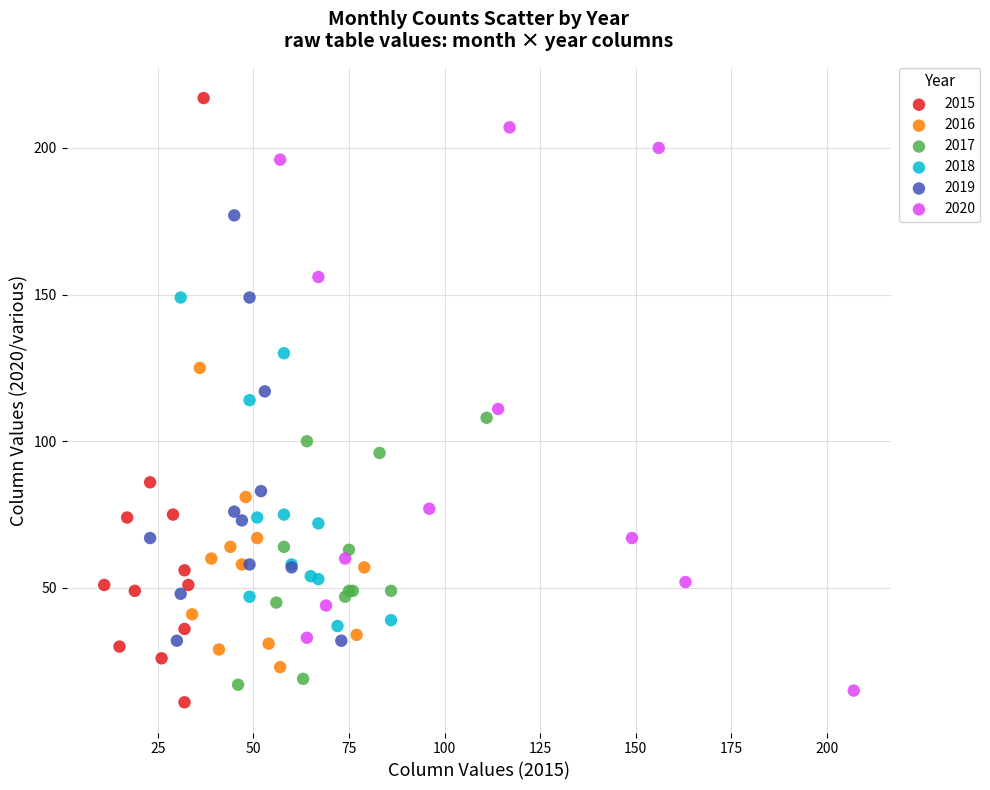

Which series reaches the maximum Y coordinate?

2015